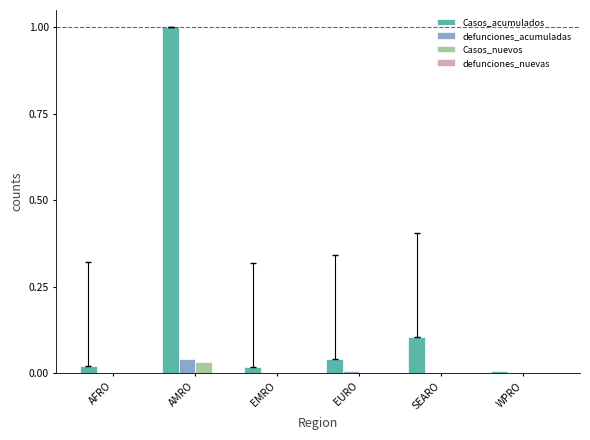

Is it true that defunciones_acumuladas equals 0.0 at AFRO?

True